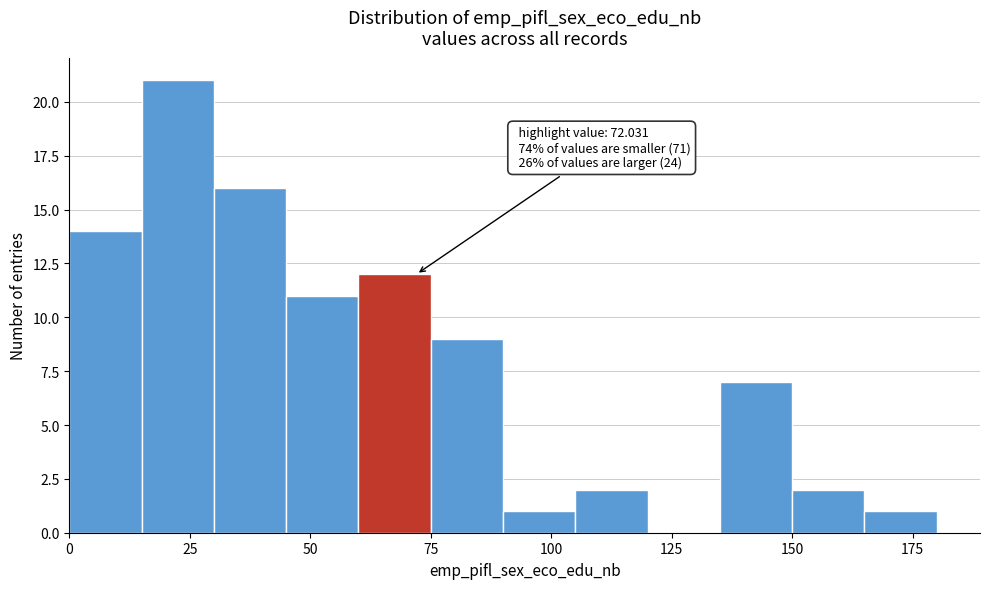

Around what value on the x-axis is the tallest bar? Give the approximate position of its centre, as read against the axis.

25